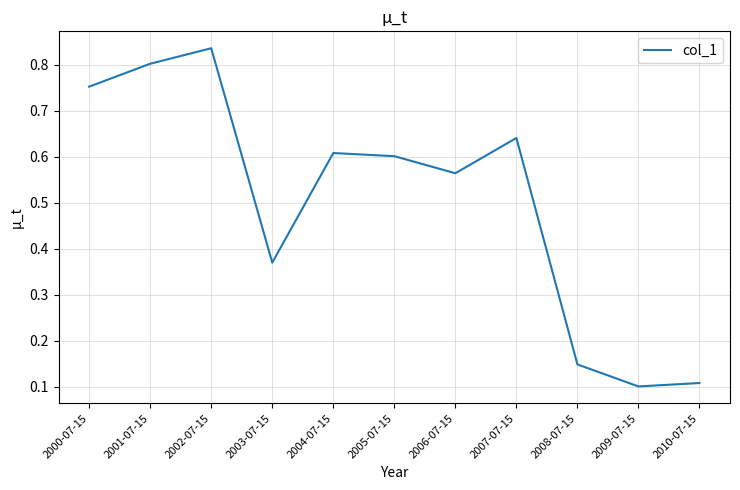

What is the difference between the values at 2001-07-15 and 2005-07-15?

0.2